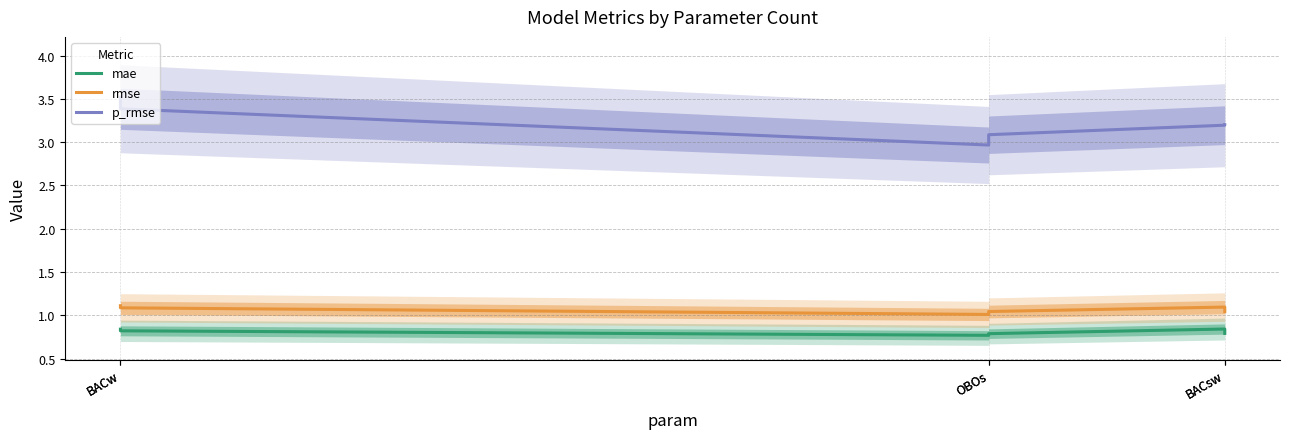

How many values in the p_rmse series exceed 3?

5